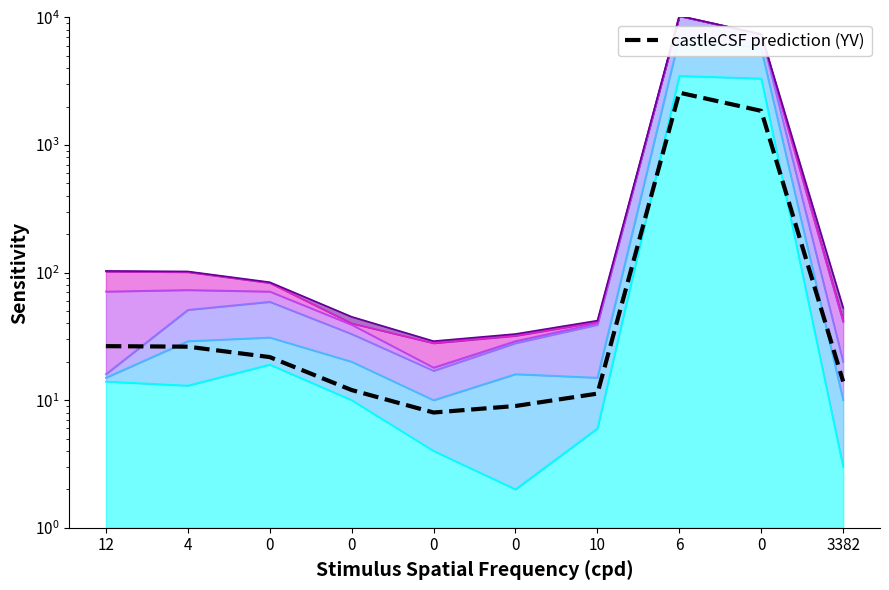

What is the average value?

454.8